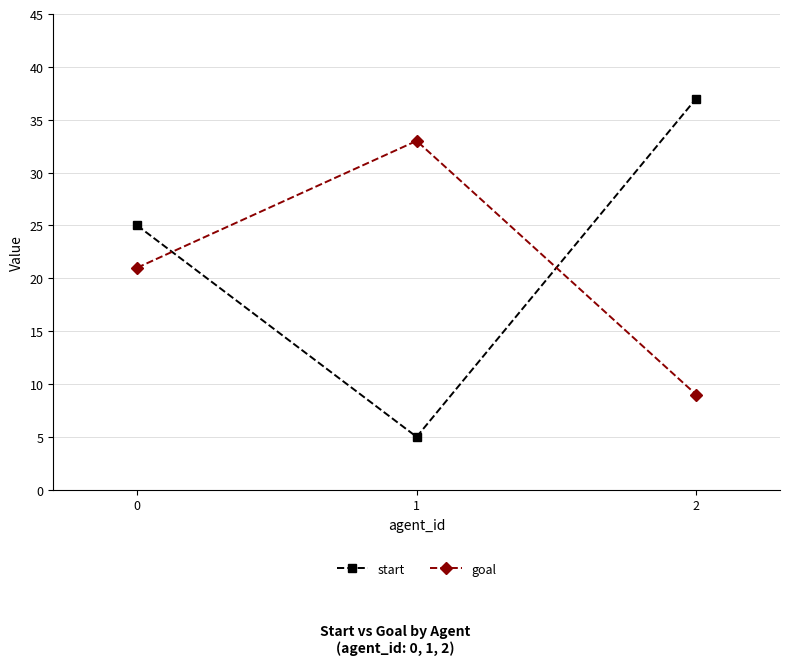

List the series in order of their peak value, lowest first.

goal, start